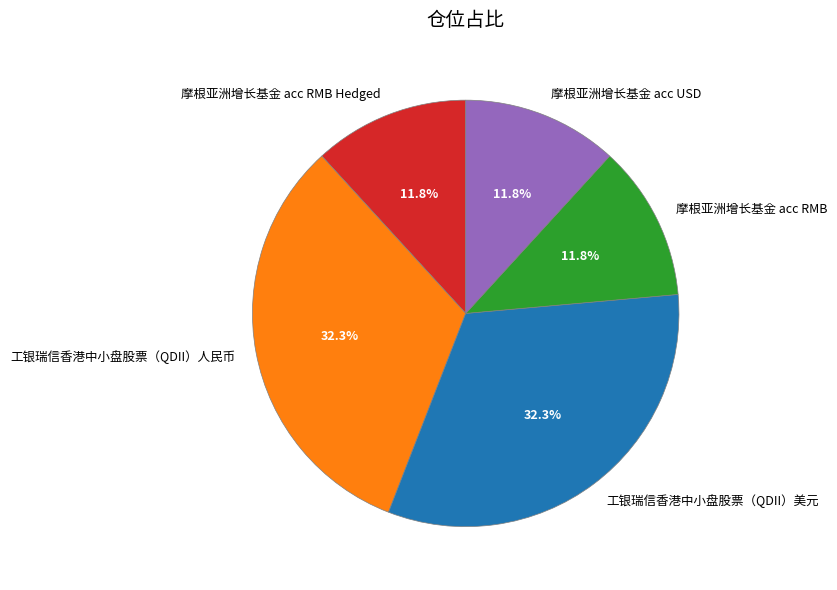

How many slices are in this pie chart?

5